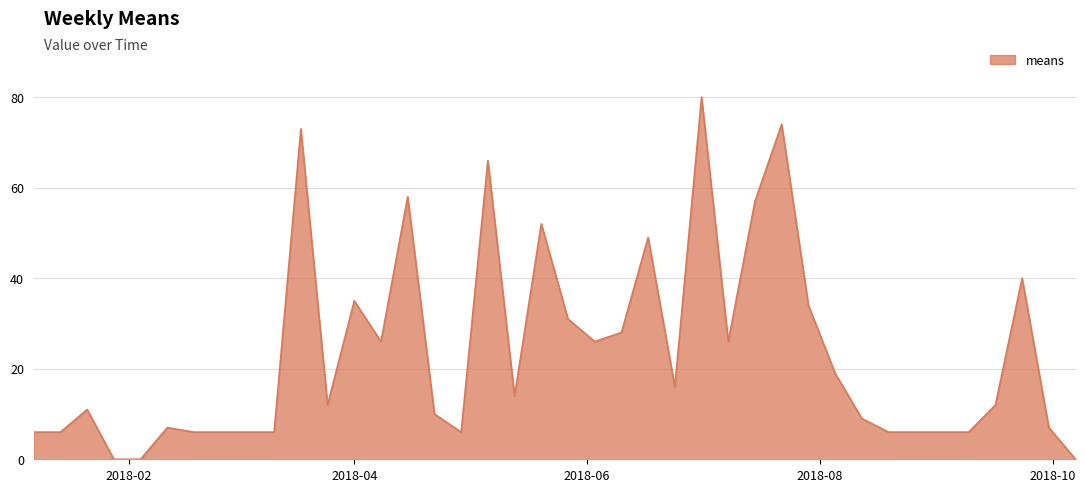

What is the greatest value displayed?

80